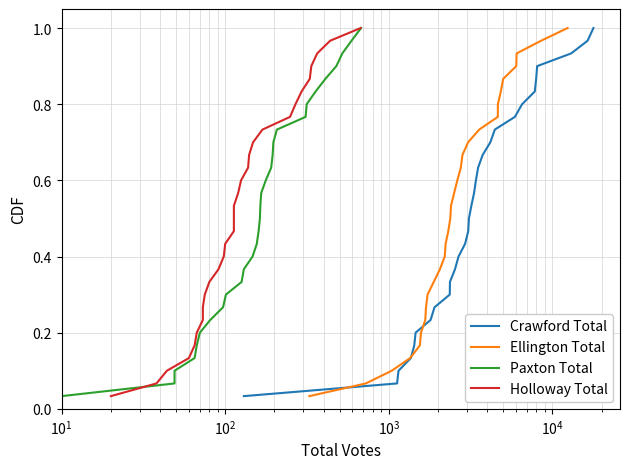

What is the difference between the maximum and minimum values in the Holloway Total series?

1.0